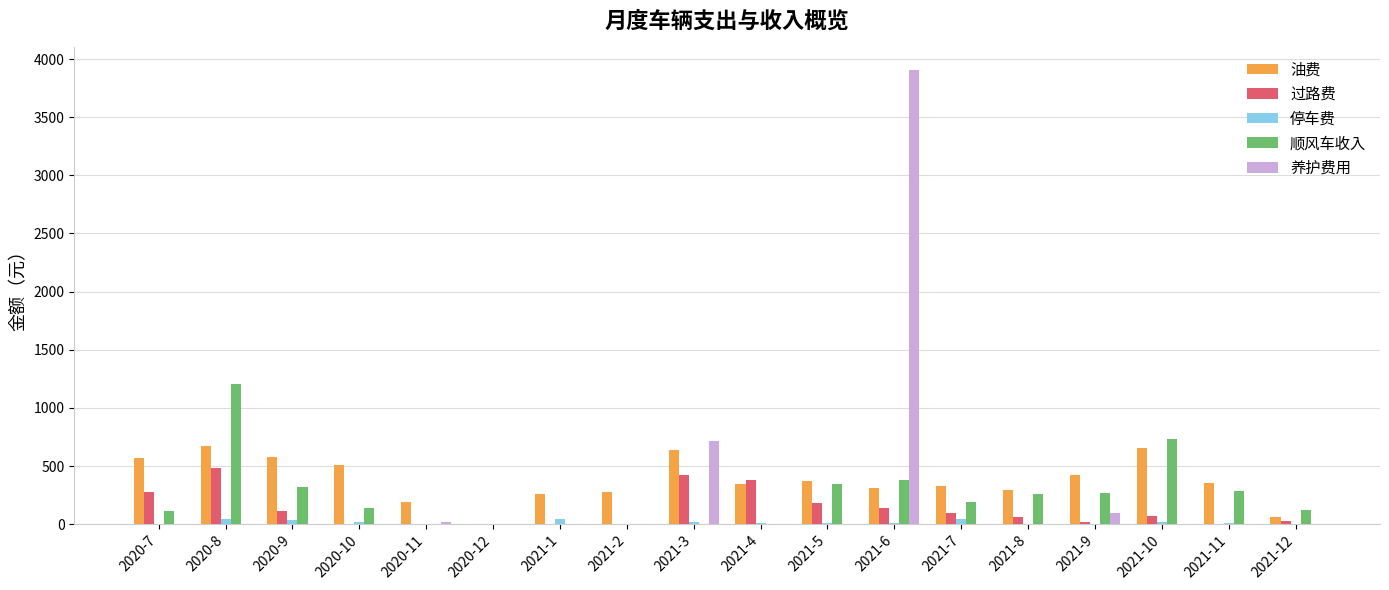

Are the bars horizontal?

No